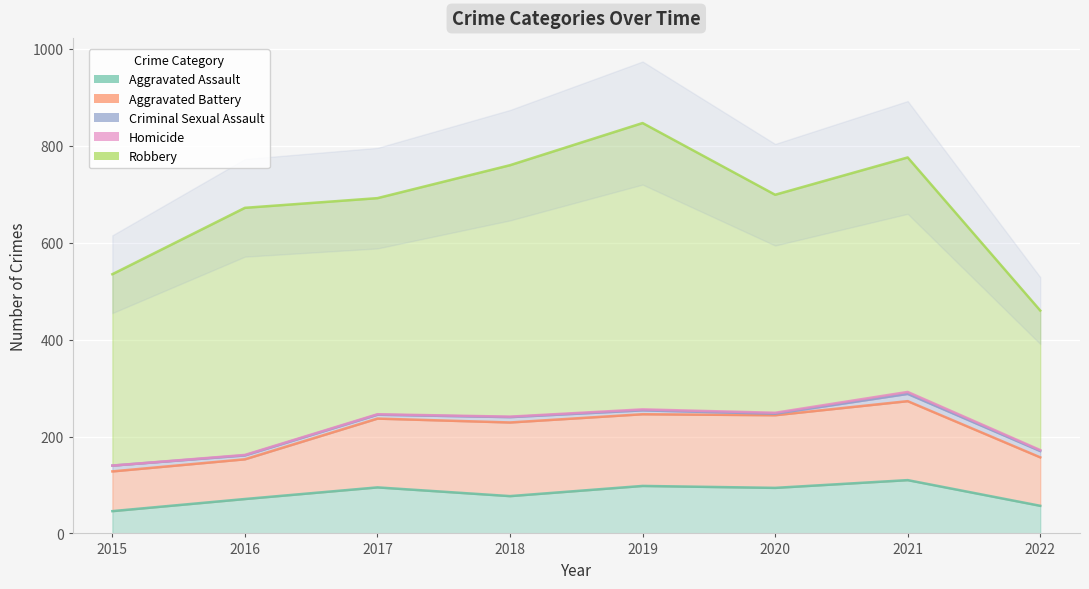

What is the difference between the maximum and minimum values in the Homicide series?

4